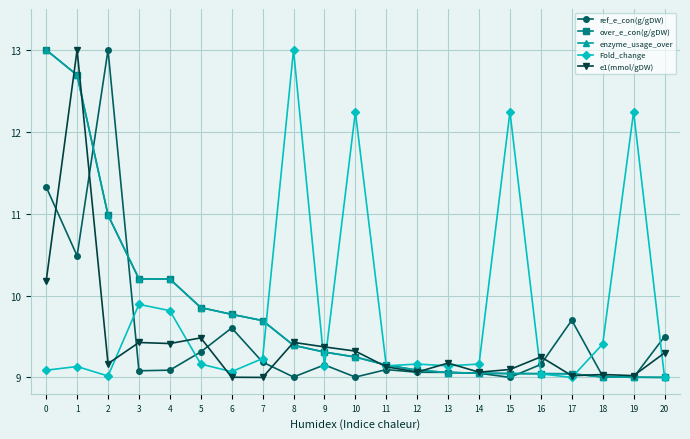

The value of ref_e_con(g/gDW) at 13 is 9.1. True or false?

True